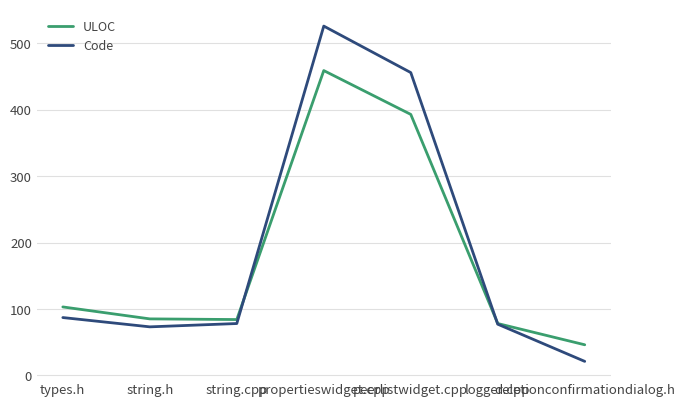

What is the highest value of the Code series?

526